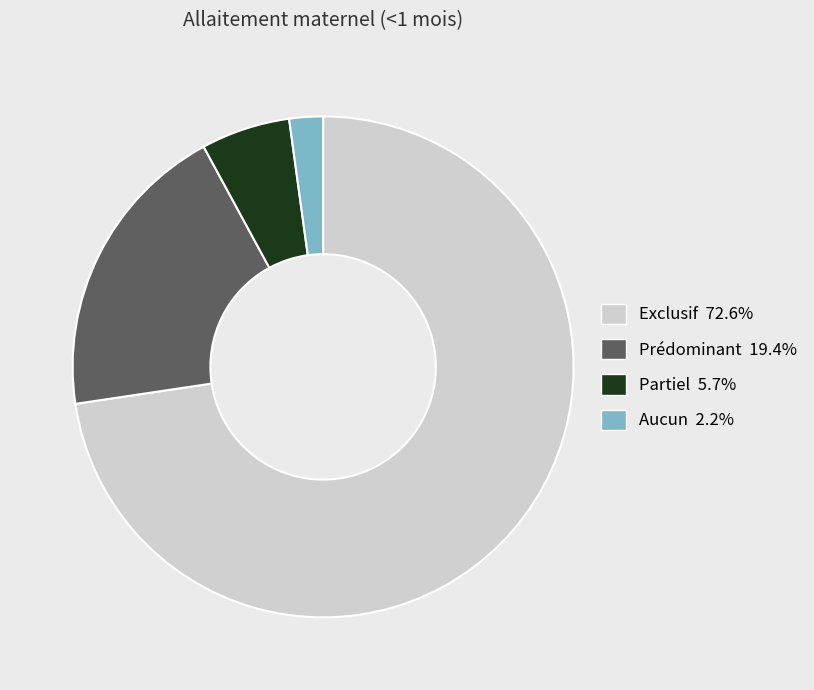

Is there any slice that represents more than half of the pie?

Yes